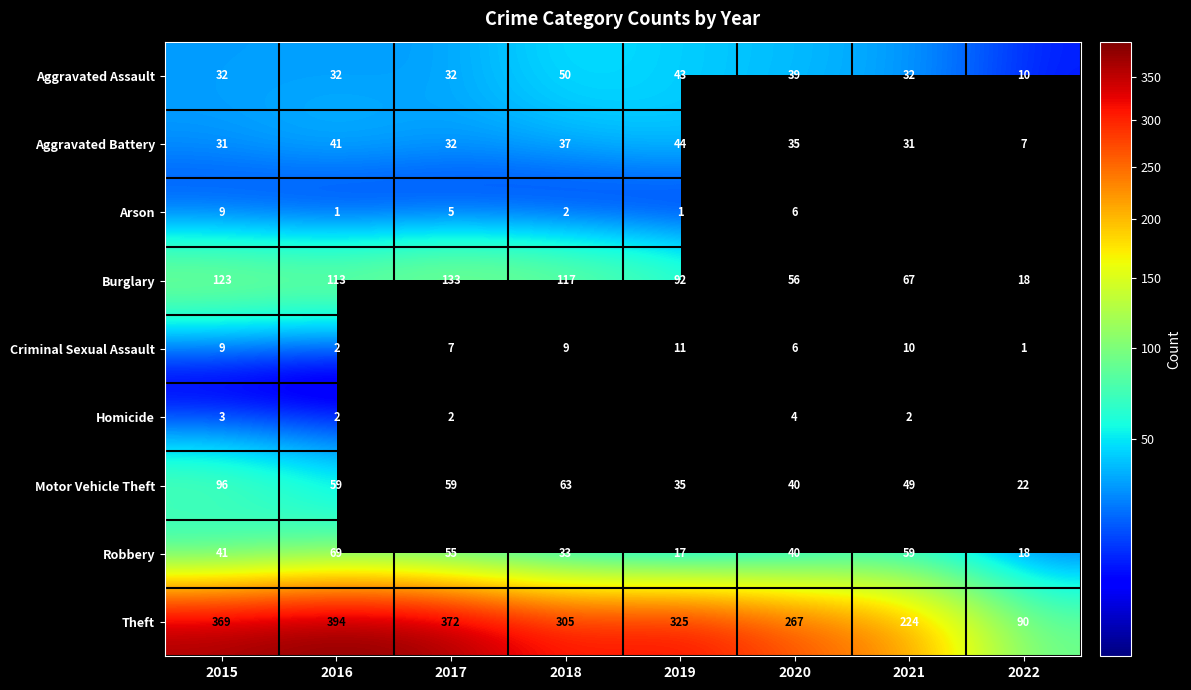

At which label does Burglary first exceed 113?

2015